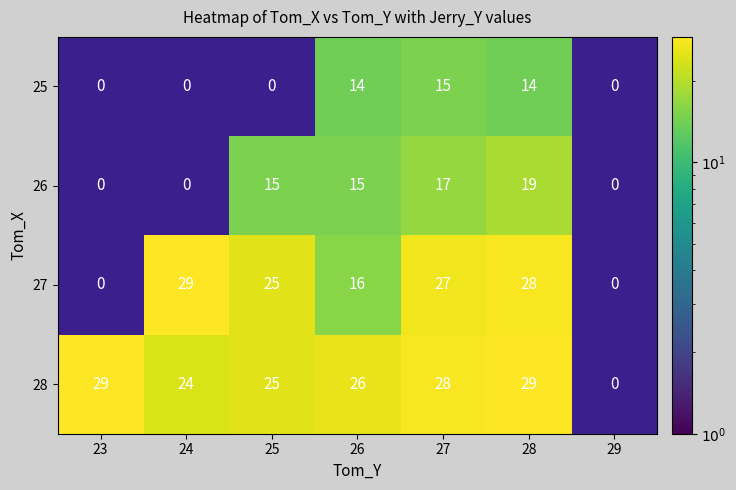

How many values in 25 are above zero?

3